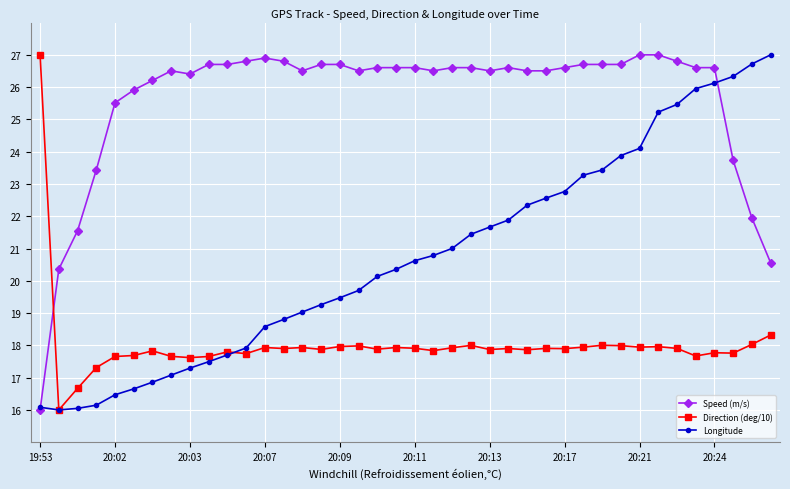

List the series in order of their overall mean, lowest first.

Direction (deg/10), Longitude, Speed (m/s)